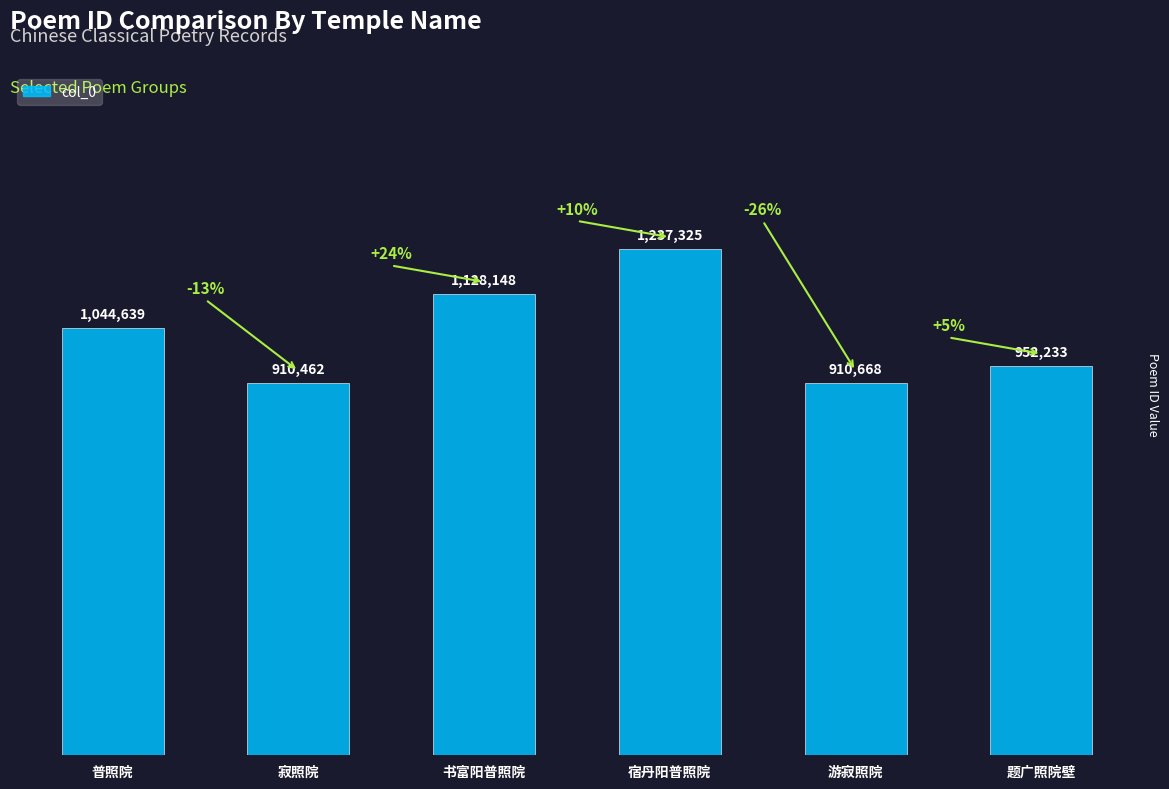

Does the chart contain any negative values?

No